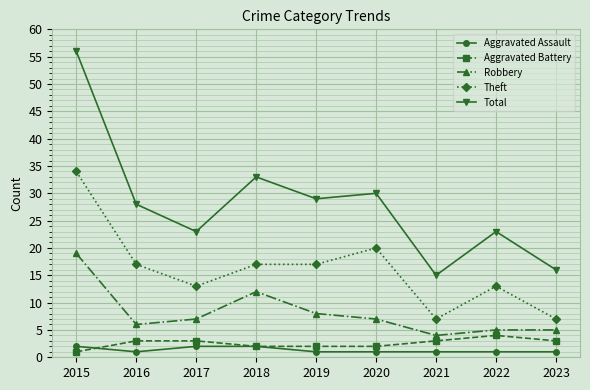

Which series has the largest range (max minus min)?

Total